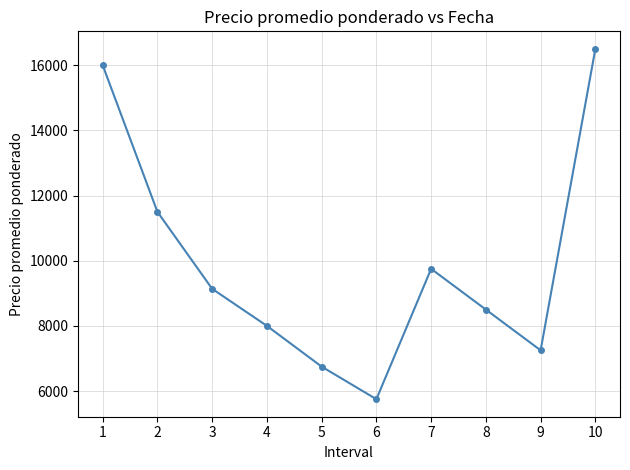

What is the sum of the values at 6 and 7?

15500